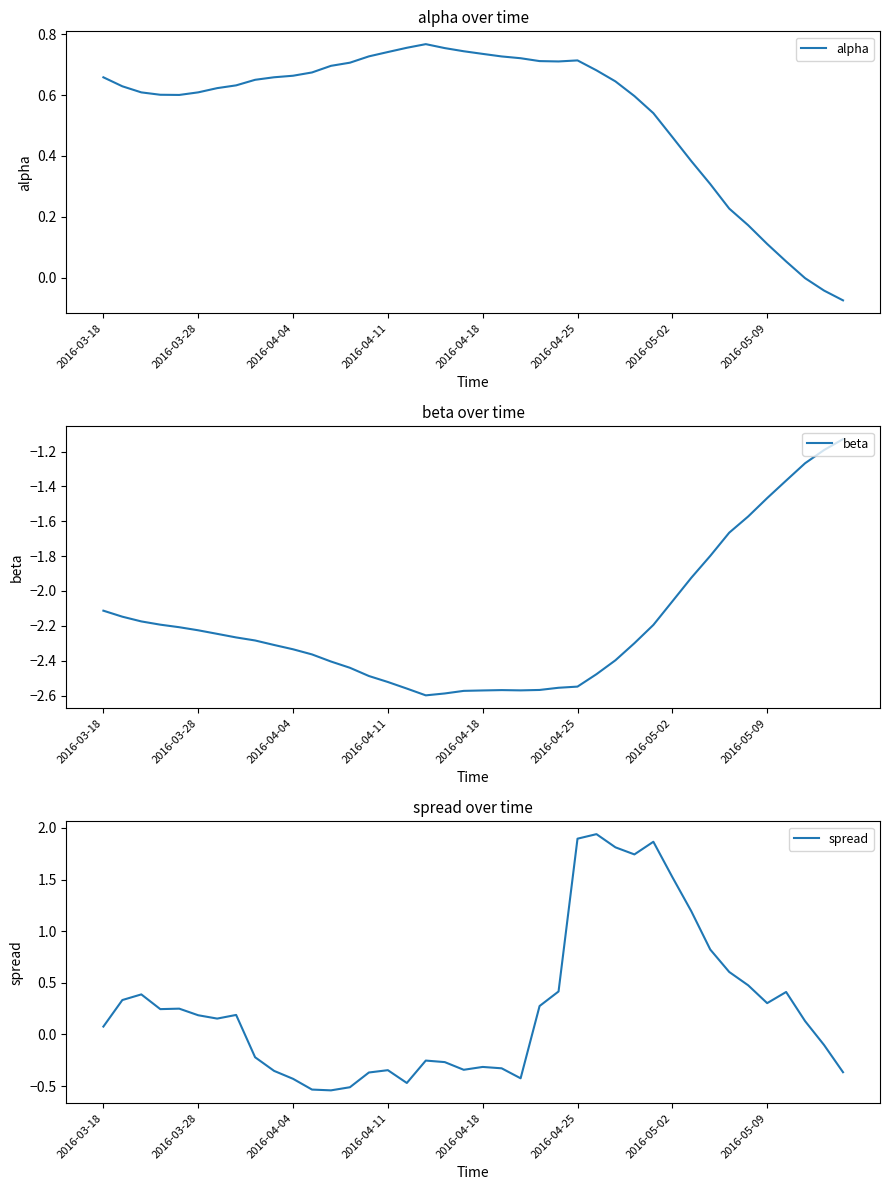

True or false: spread and beta intersect in this chart.

False